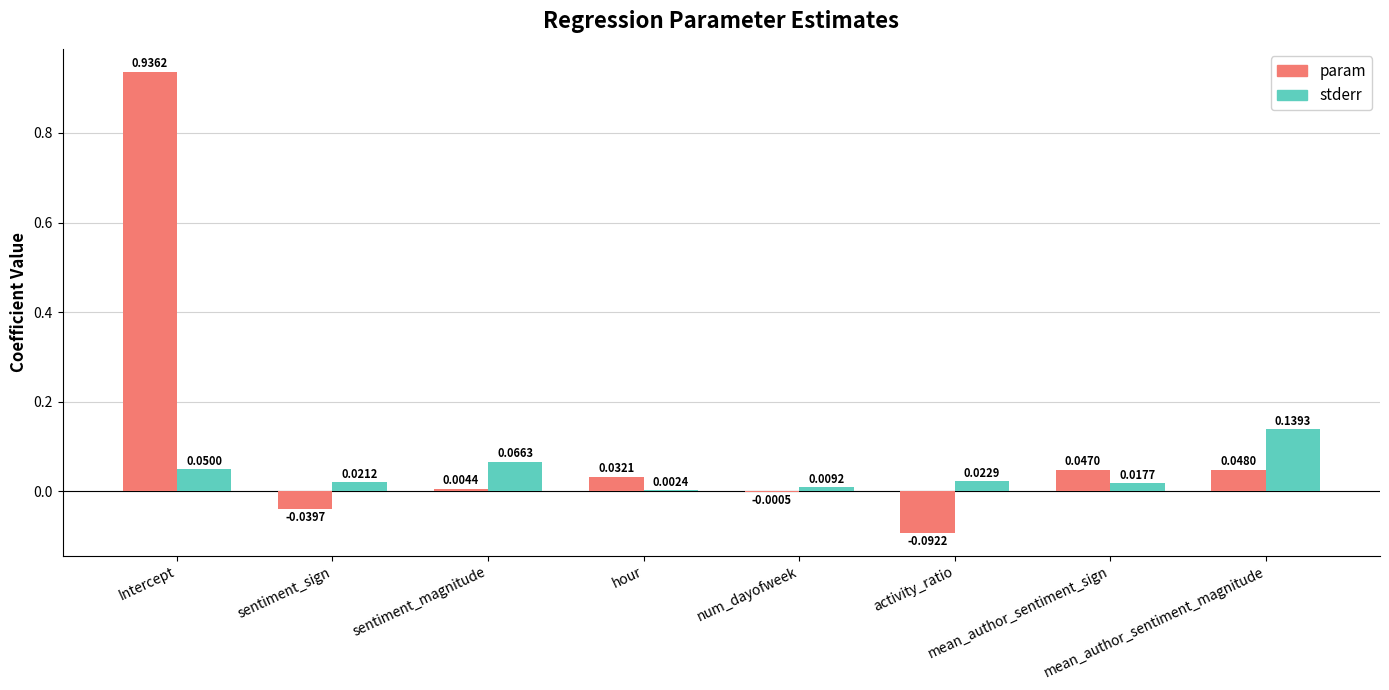

Which series has the largest total across all categories?

param